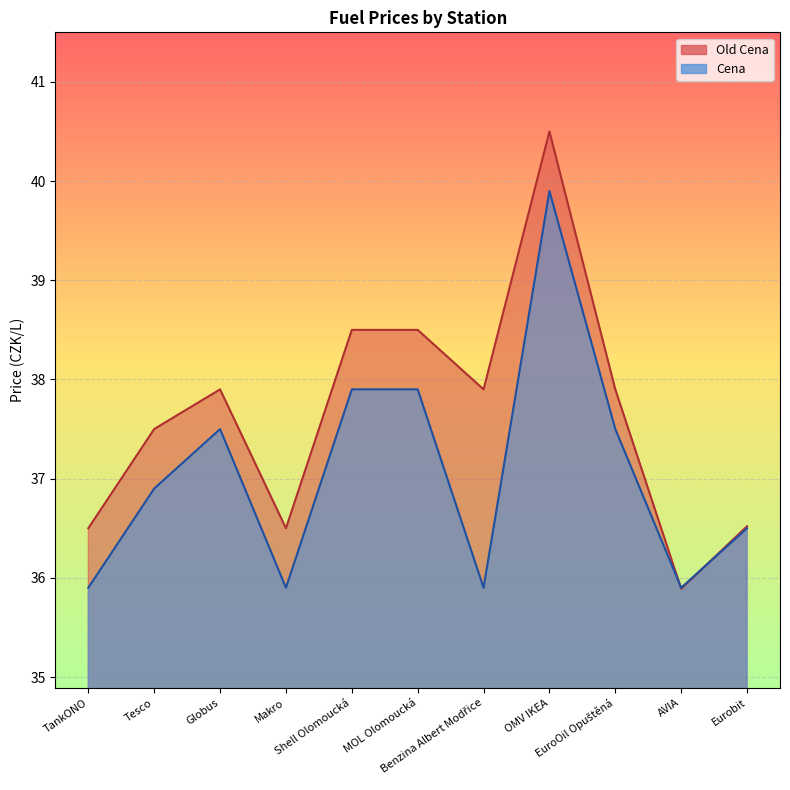

What is the value of the Old Cena point at the 2nd from the left?

37.5